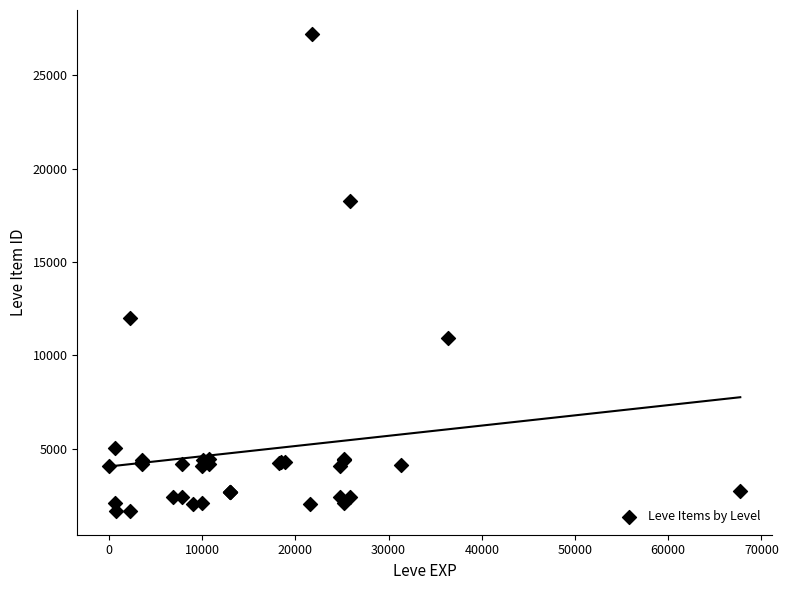

What Y value in the scatter plot is closest to 14448?

12018